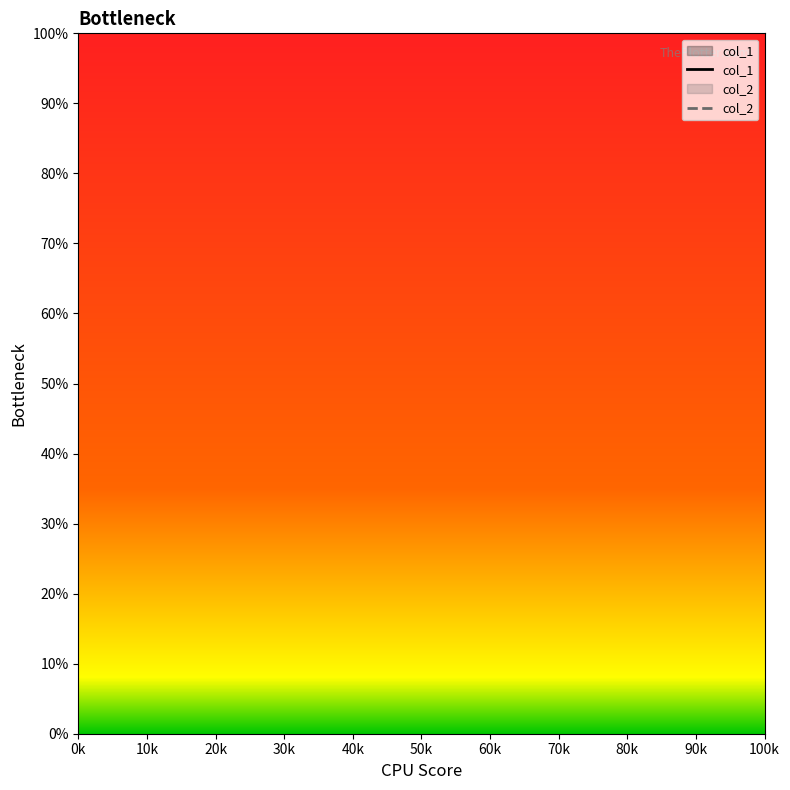

What is the value of the col_1 point at the 3rd from the left?

2